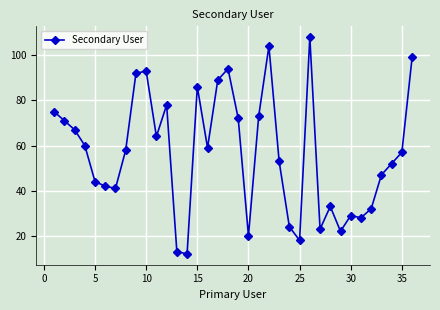

What is the sum of all values?

2032